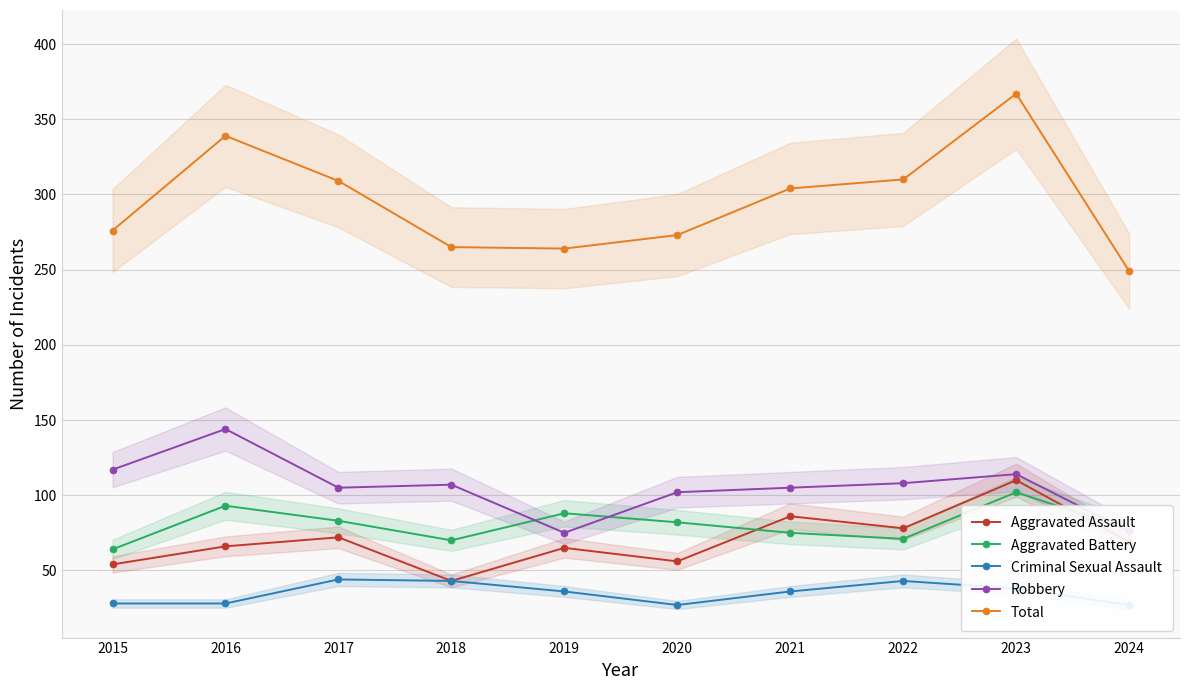

What is the sum of all Criminal Sexual Assault values?

350